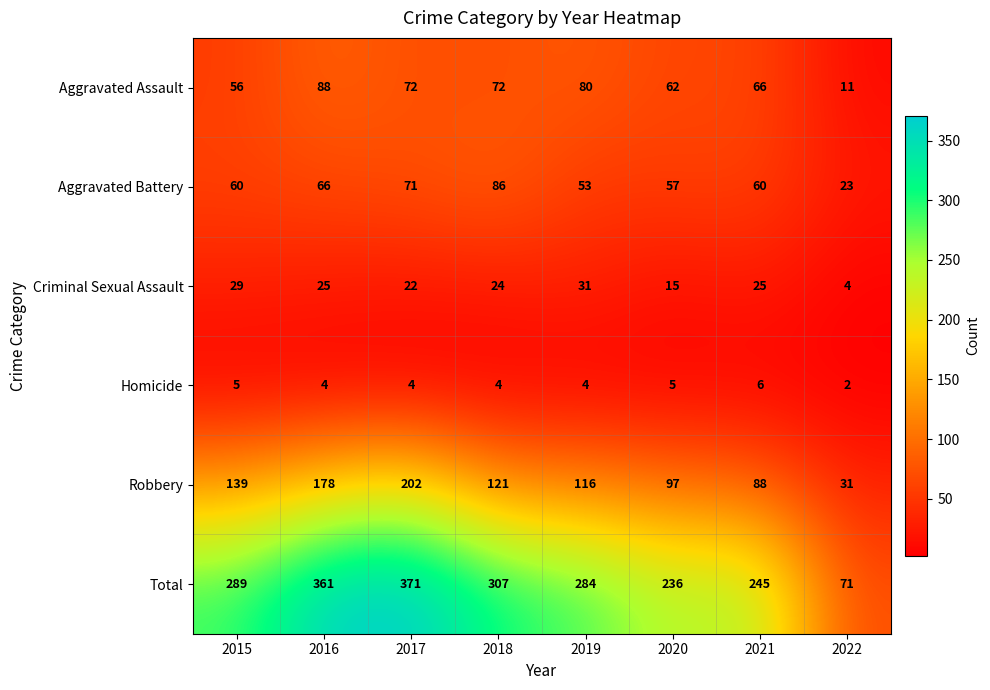

What is the difference between the maximum and minimum values in the Robbery series?

171